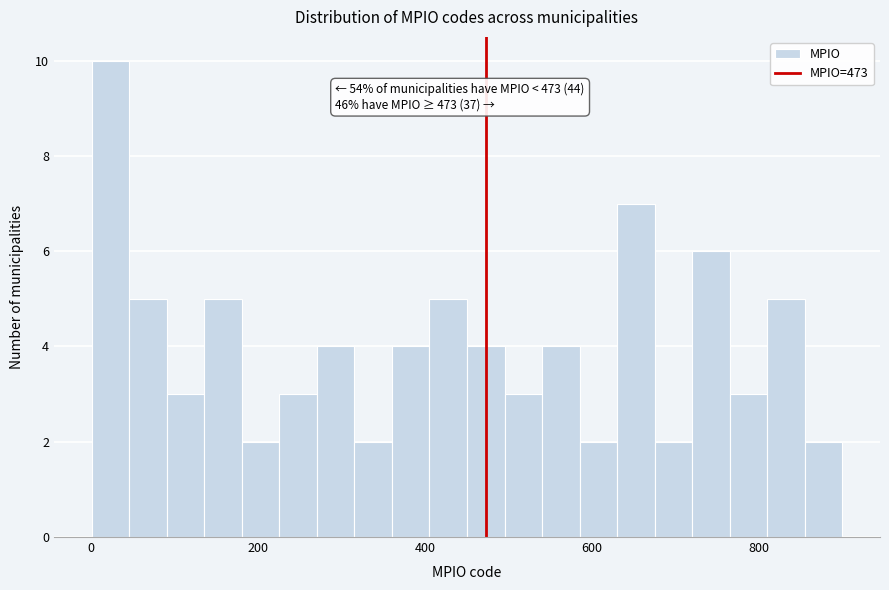

Read against the x-axis, roughly where is the centre of the tallest bar?

20